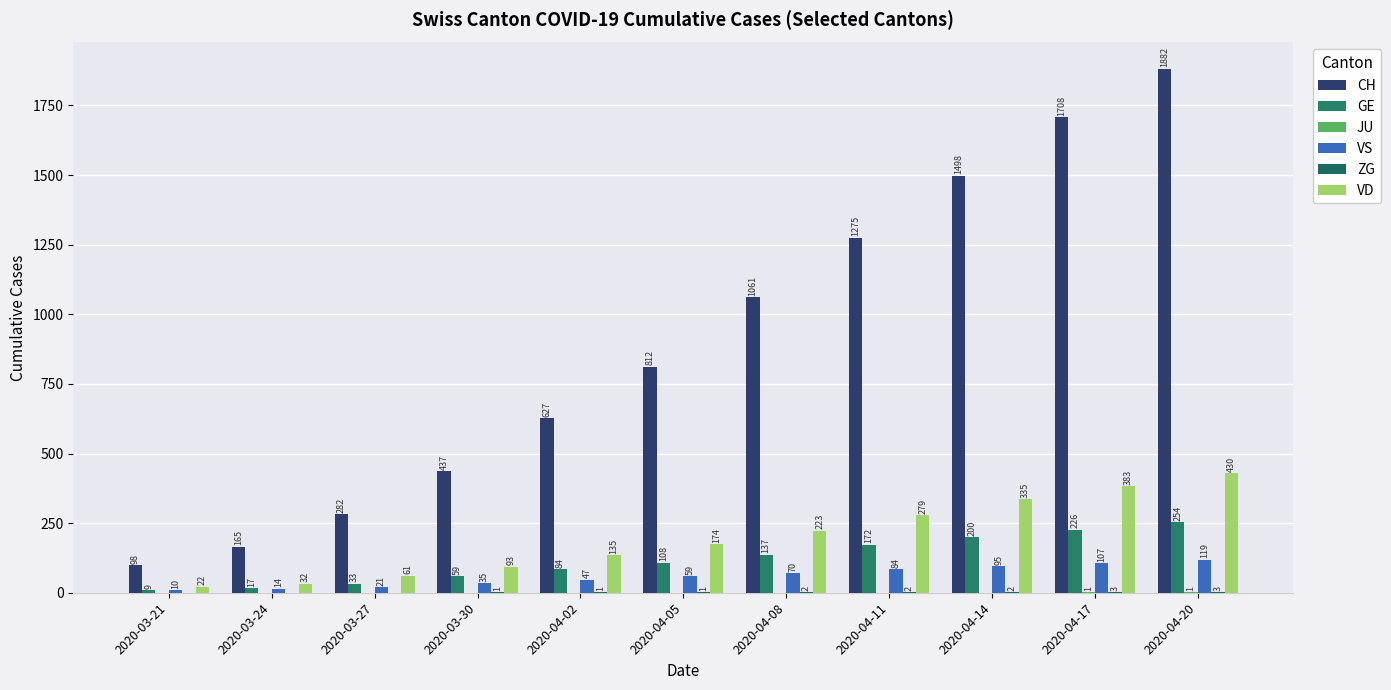

What is the label of the 9th bar from the left?

2020-04-14